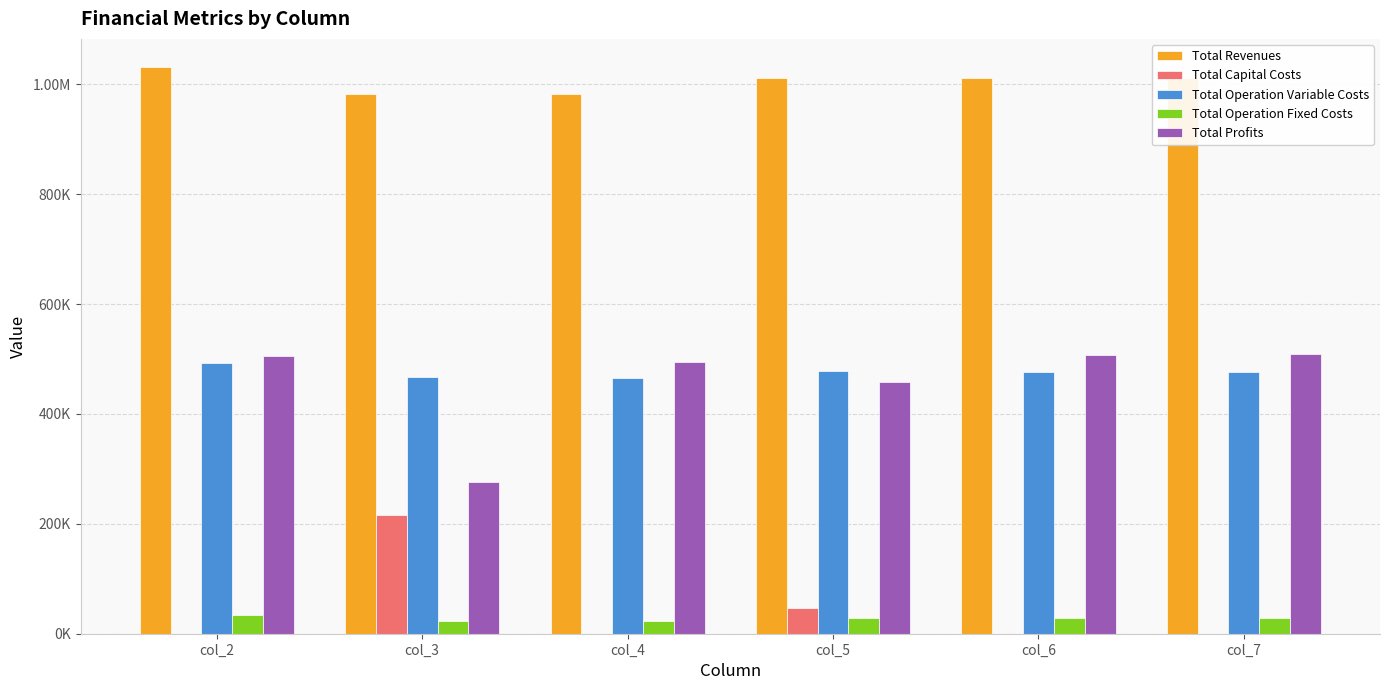

What value does the Total Operation Fixed Costs series have at col_5?

27742.8